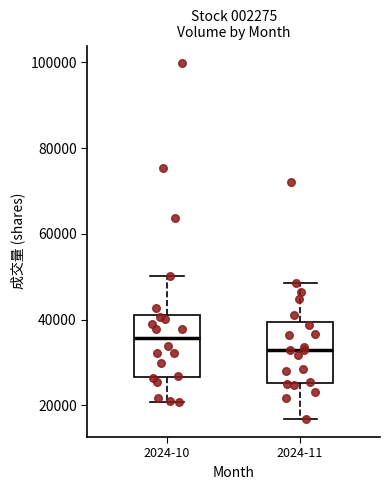

Reading left to right, transcribe this box plot: for each box, give where its median line is, the range the box spans, and where its two whiskers end, as read against the y-axis. The values are not printed on the chart, so give them approximately, as read against the axis.

2024-10: median 36000, box 26000 to 42000, whiskers 20000 to 50000
2024-11: median 32000, box 26000 to 40000, whiskers 16000 to 48000